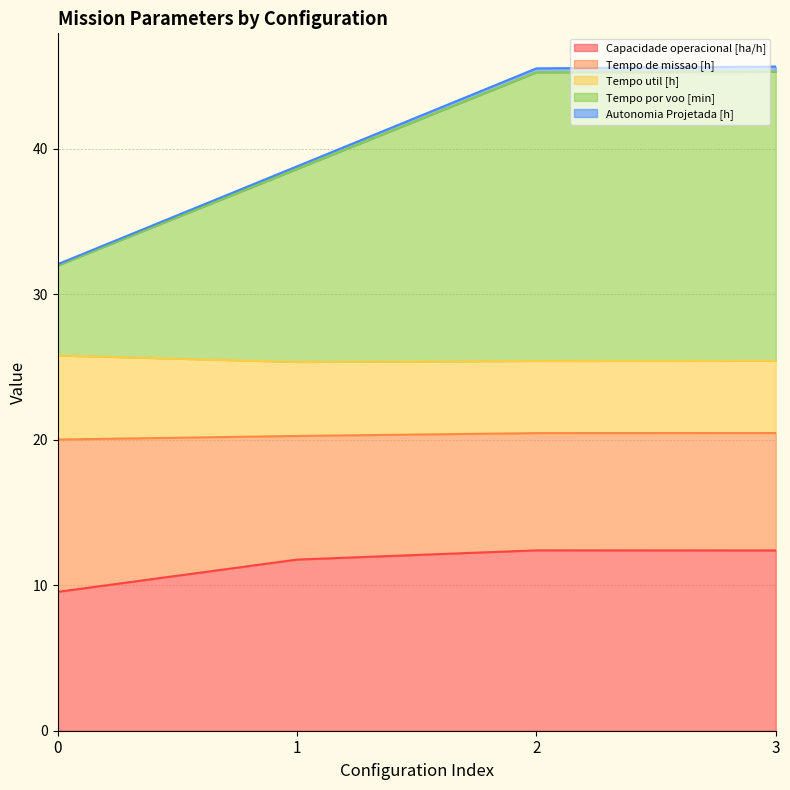

The Tempo de missao [h] series shows 8.1 at 3. True or false?

True